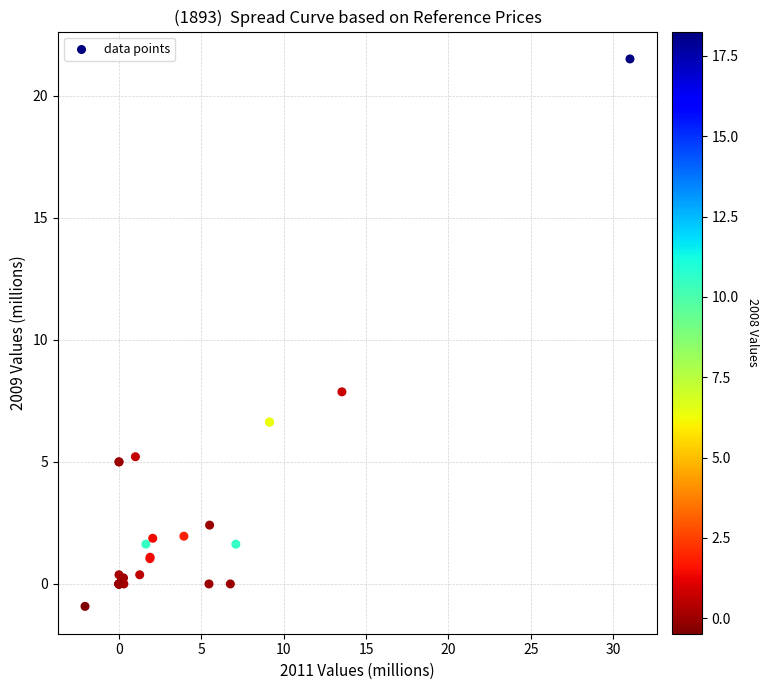

What Y value in the scatter plot is closest to 10?

7.9